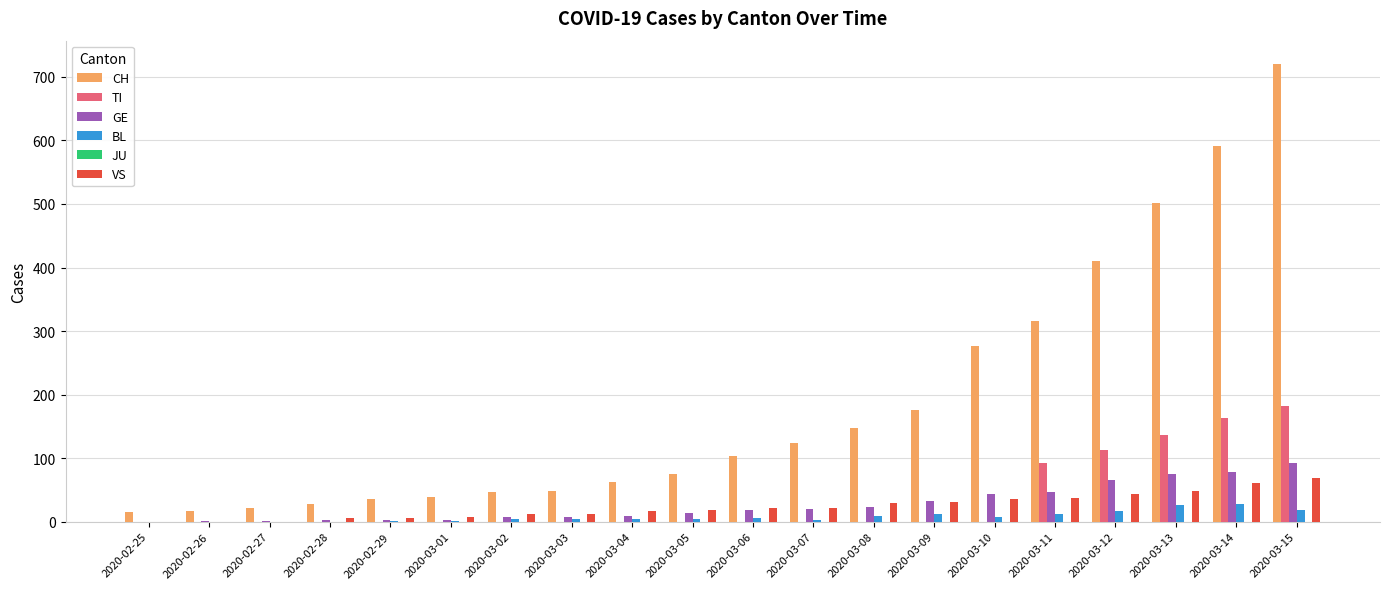

Is the value of CH at 2020-03-05 greater than the value of GE at 2020-03-07?

Yes